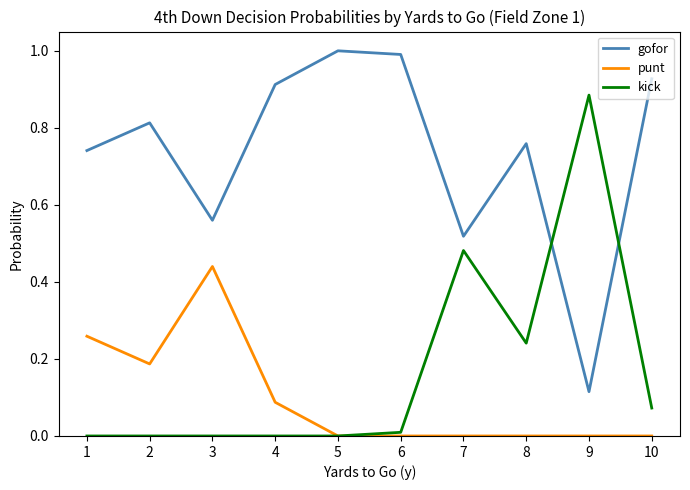

List the series in order of their peak value, highest first.

gofor, kick, punt